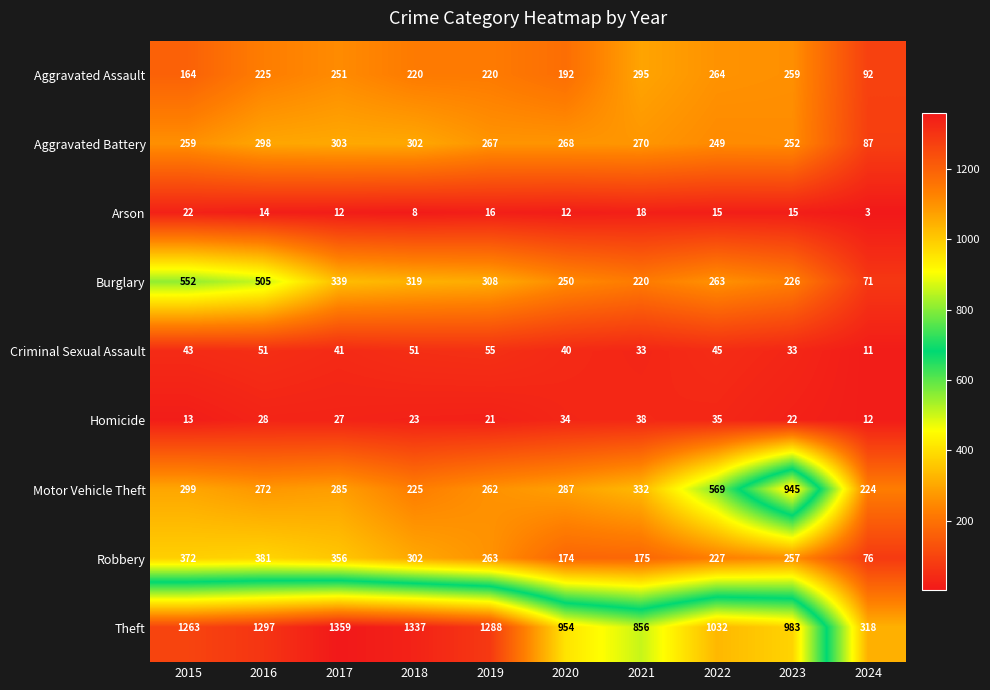

Rank the series at 2024 from highest to lowest value.

Theft, Motor Vehicle Theft, Aggravated Assault, Aggravated Battery, Robbery, Burglary, Homicide, Criminal Sexual Assault, Arson